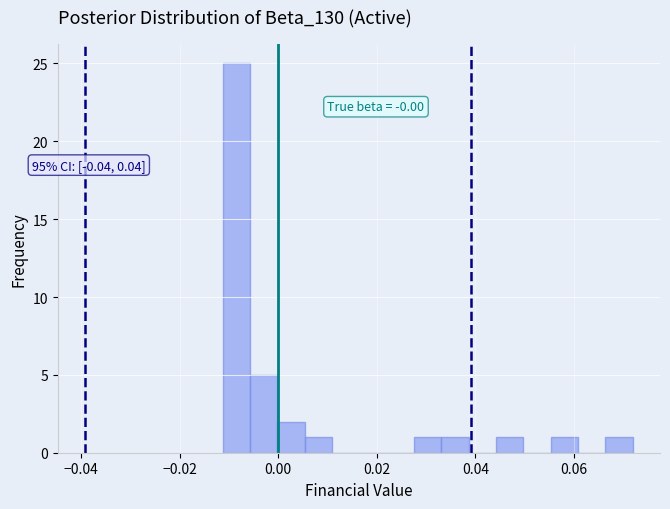

Around what value on the x-axis is the tallest bar? Give the approximate position of its centre, as read against the axis.

-0.008